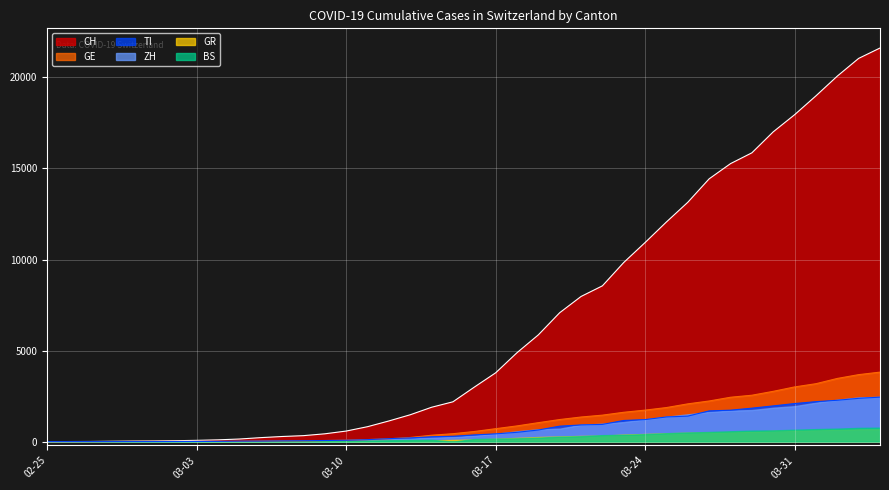

Does the chart display data point markers on the line(s)?

No